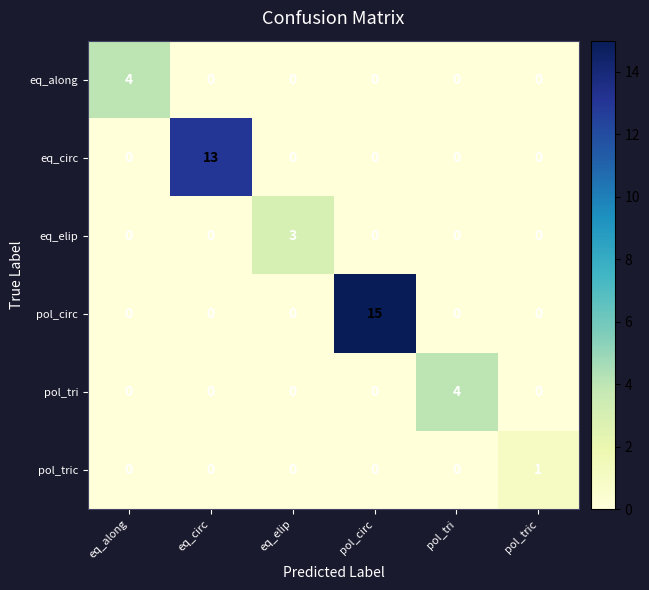

Which series has the largest total across all categories?

pol_circ